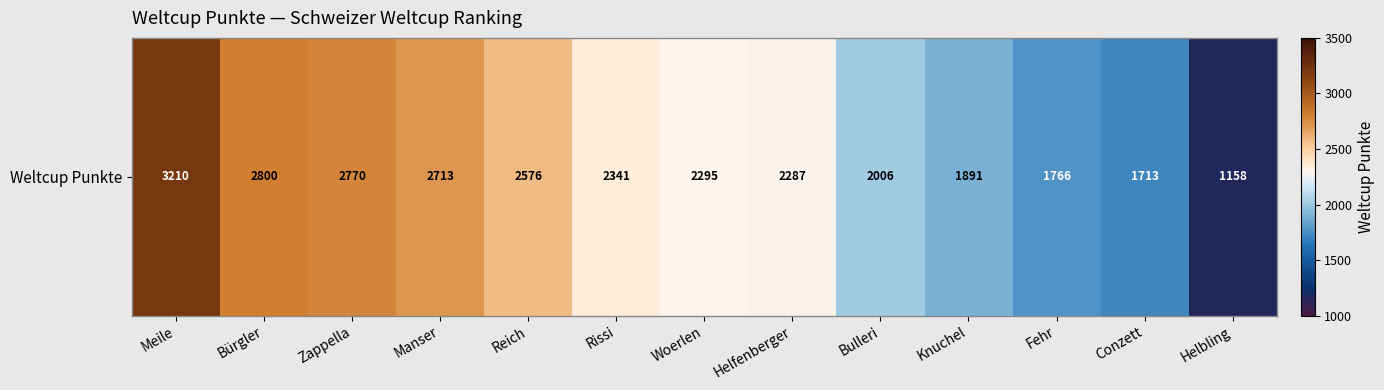

What is the greatest value displayed?

3210